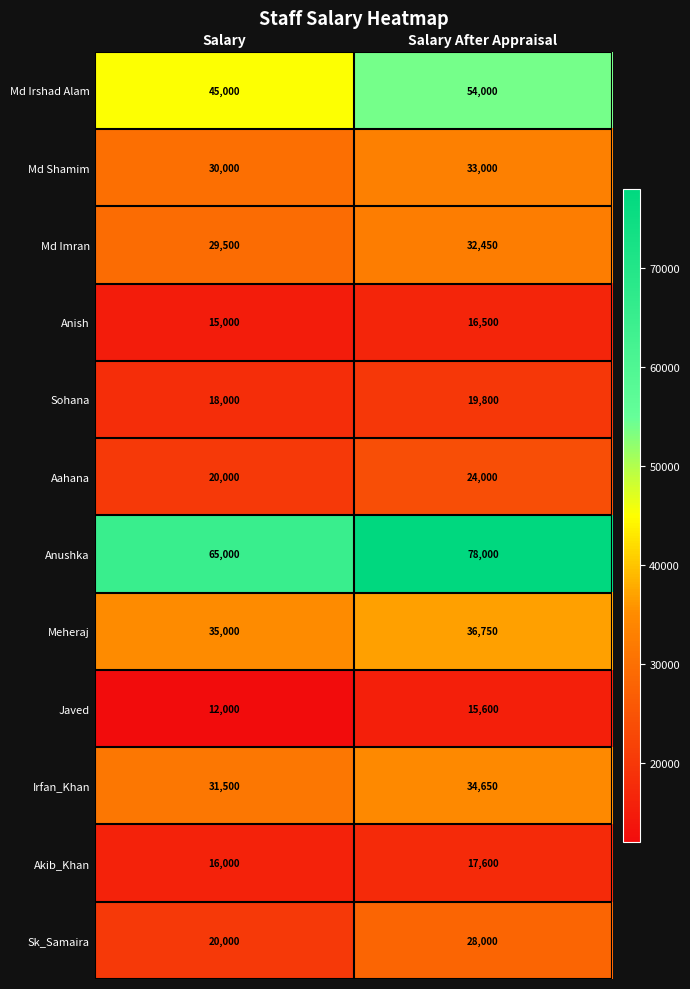

At Salary After Appraisal, list the series in order from smallest to largest.

Javed, Anish, Akib_Khan, Sohana, Aahana, Sk_Samaira, Md Imran, Md Shamim, Irfan_Khan, Meheraj, Md Irshad Alam, Anushka